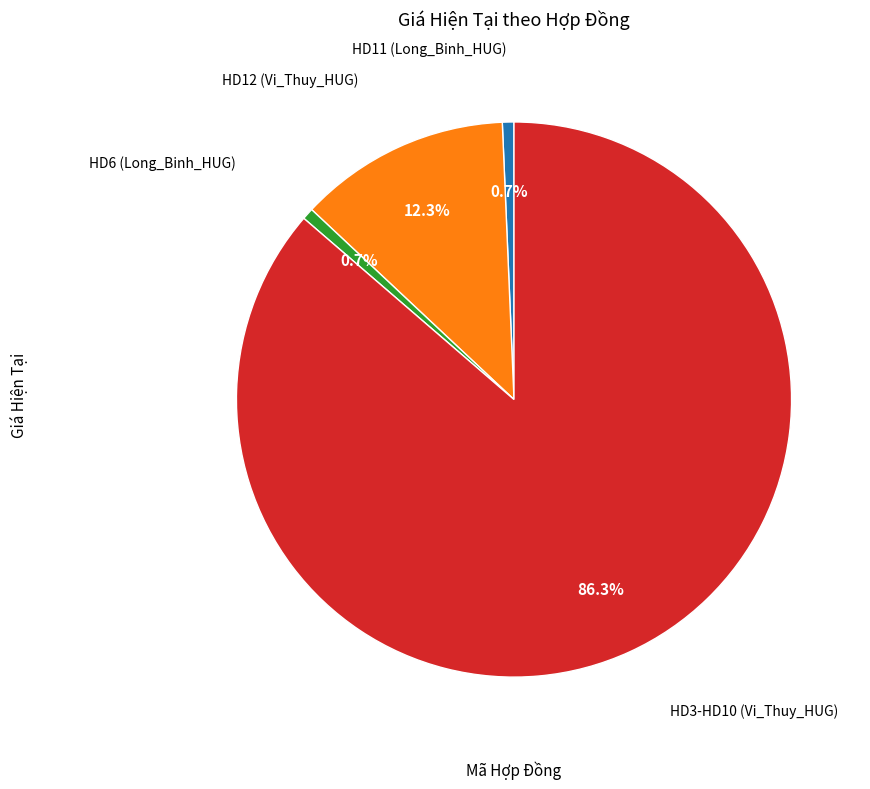

Is there a majority slice in this chart?

Yes